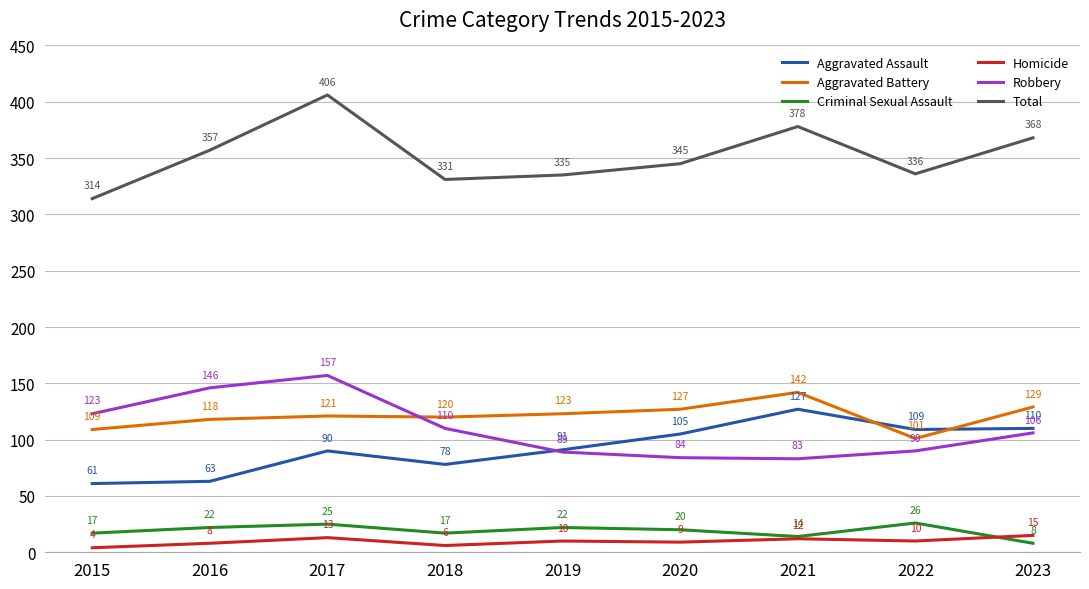

What are all the series names shown in the legend?

Aggravated Assault, Aggravated Battery, Criminal Sexual Assault, Homicide, Robbery, Total